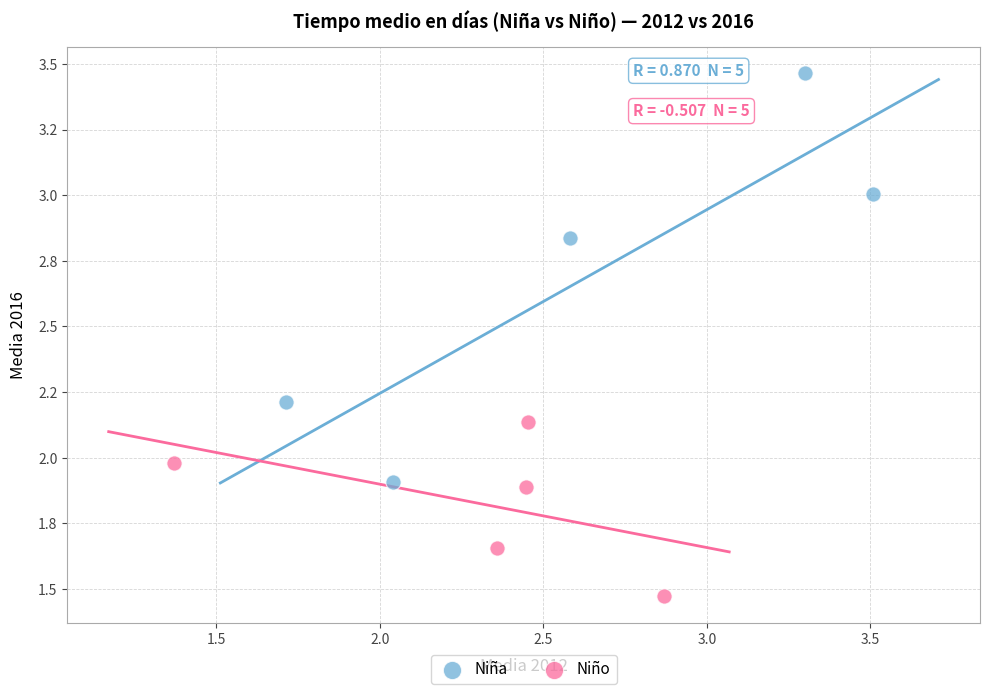

Which series contains the lowest Y value?

Niño